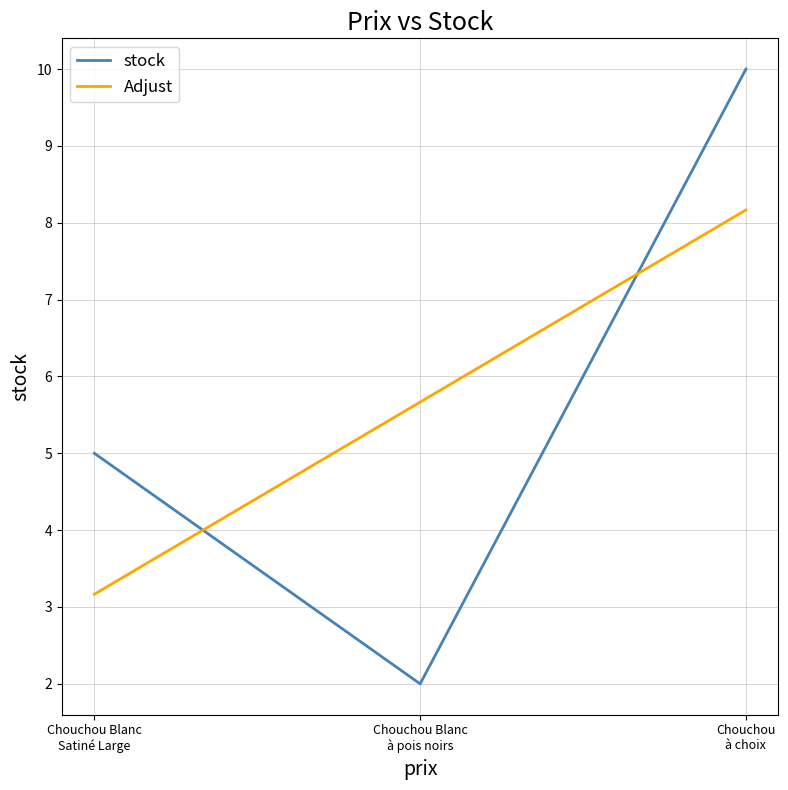

What is the difference between the Adjust values at Chouchou Blanc
Satiné Large and Chouchou
à choix?

5.0